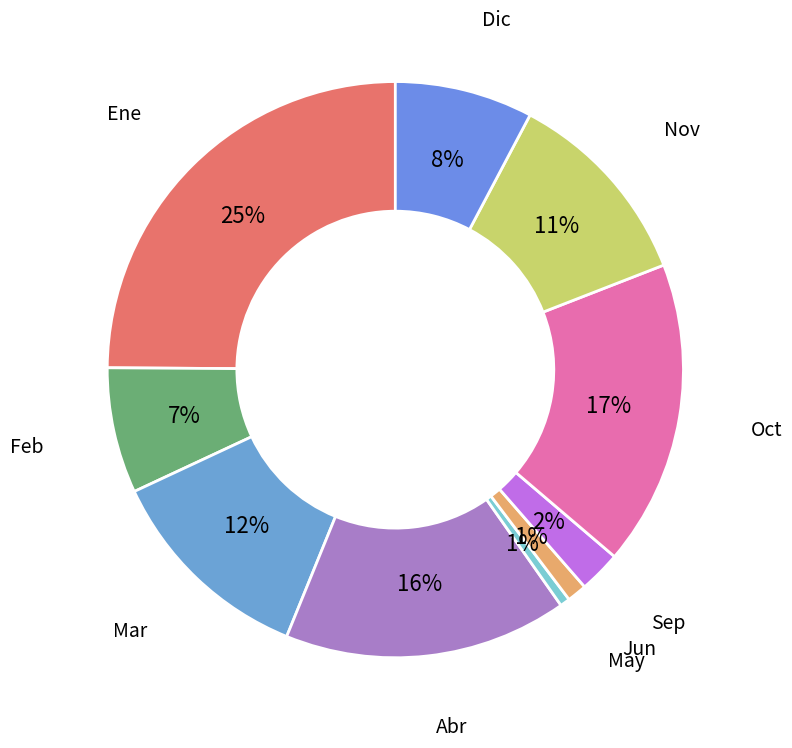

Combined, do Ene and Dic account for over 50%?

No